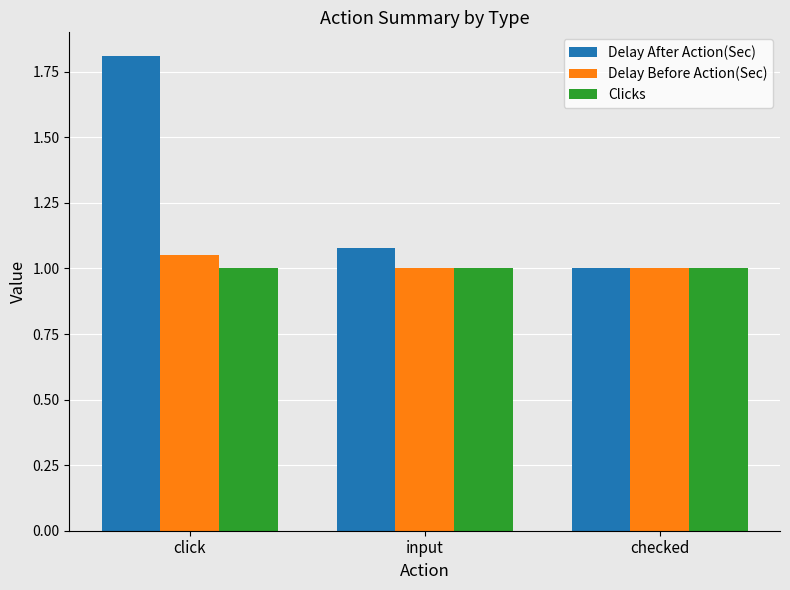

What are all the series names shown in the legend?

Delay After Action(Sec), Delay Before Action(Sec), Clicks